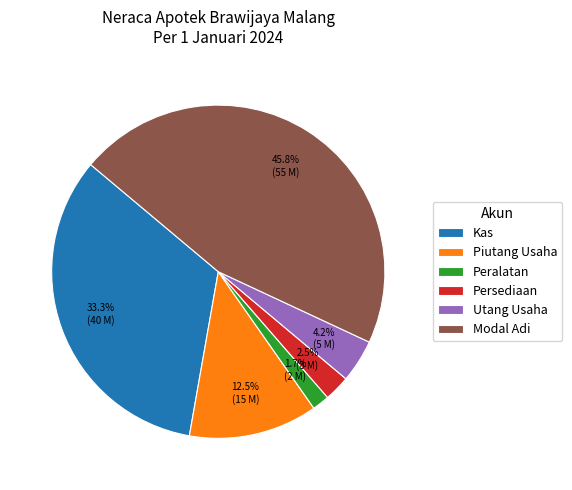

Is the sum of Piutang Usaha and Modal Adi greater than half?

Yes